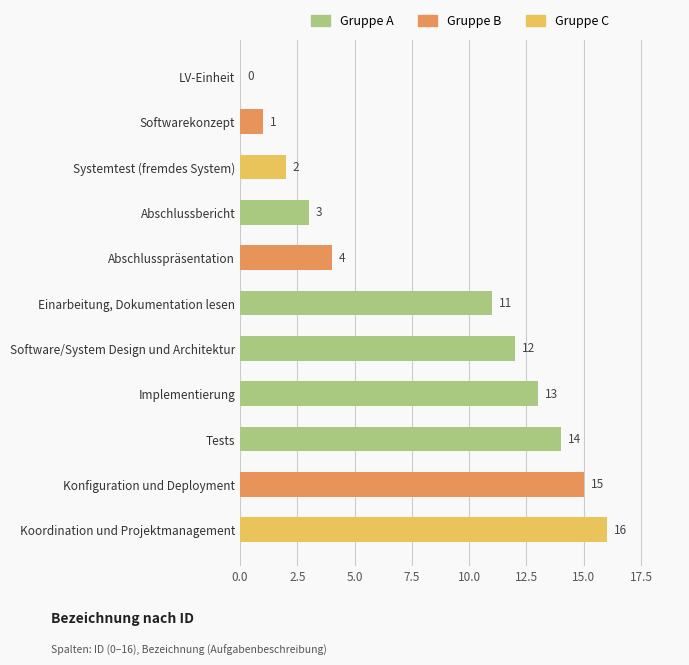

What is the change in value from Konfiguration und Deployment to Softwarekonzept?

-14